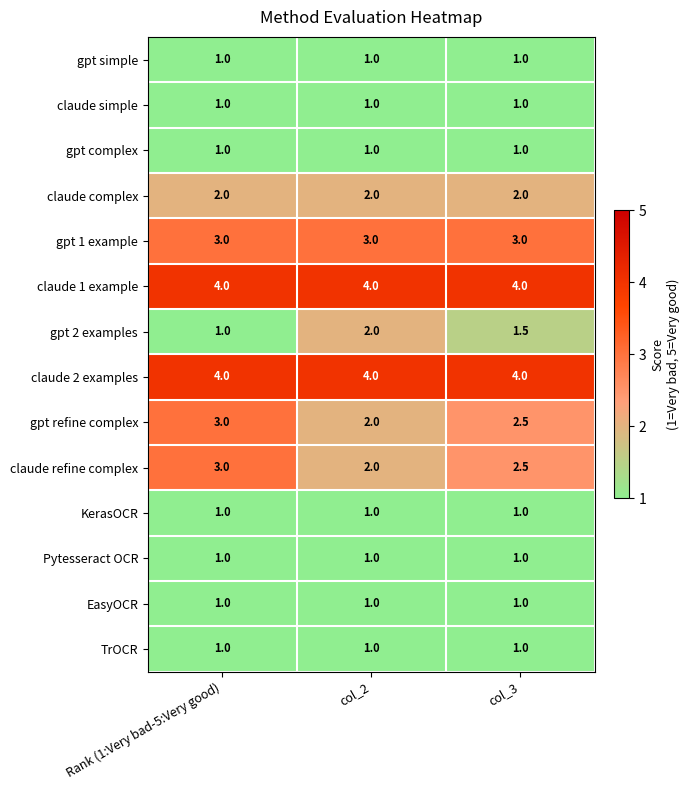

The gpt complex series shows 1.0 at col_2. True or false?

True